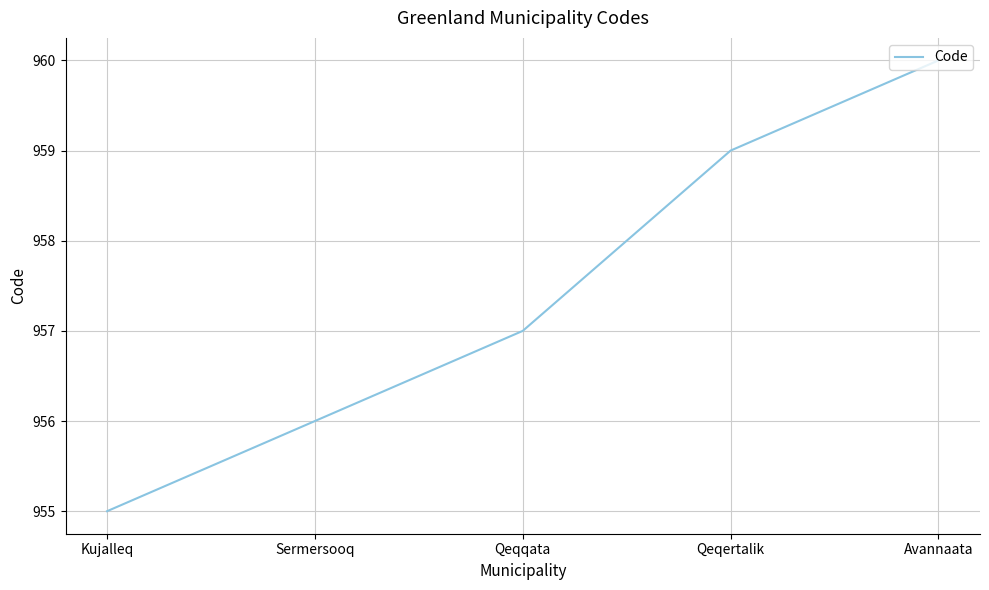

Reading left to right, what are all the values shown in this chart?

955	956	957	959	960